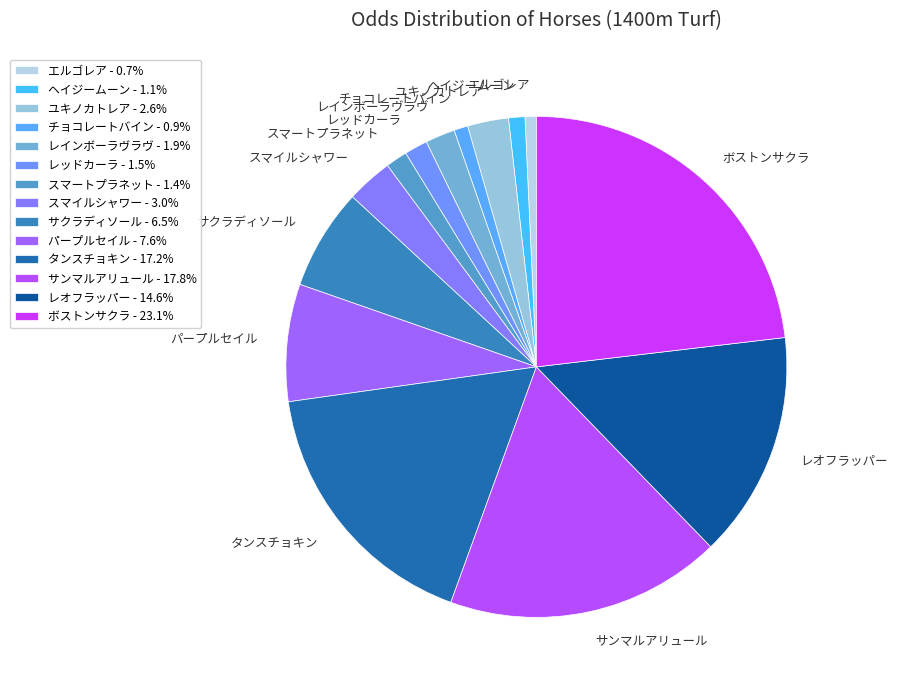

Does any single category account for the majority?

No